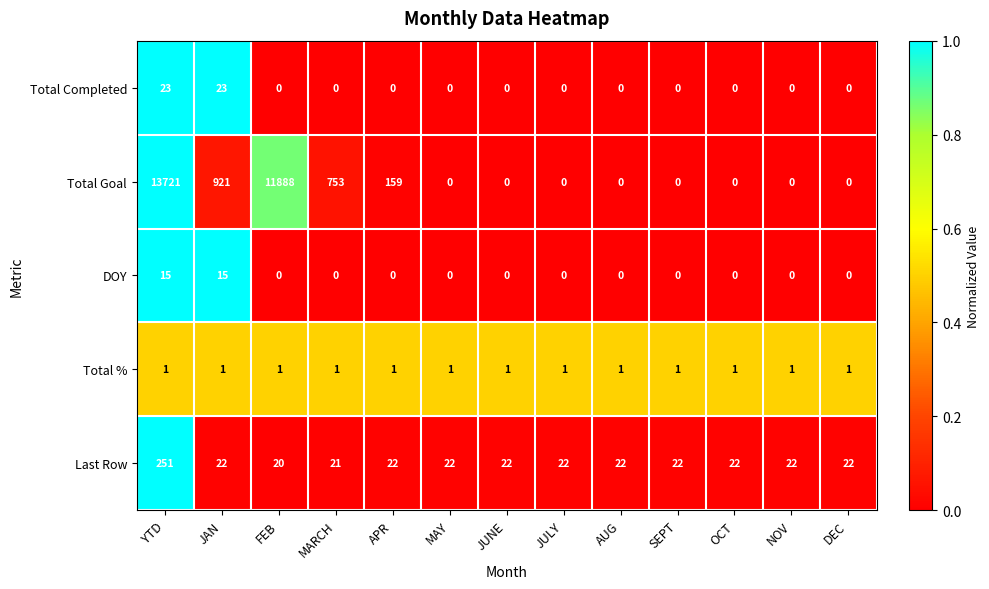

What is the difference between the maximum and minimum values in the Total Completed series?

23